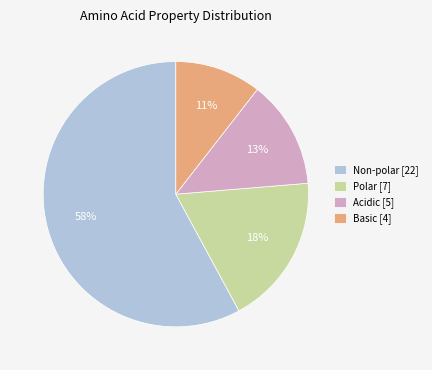

Is there a majority slice in this chart?

Yes